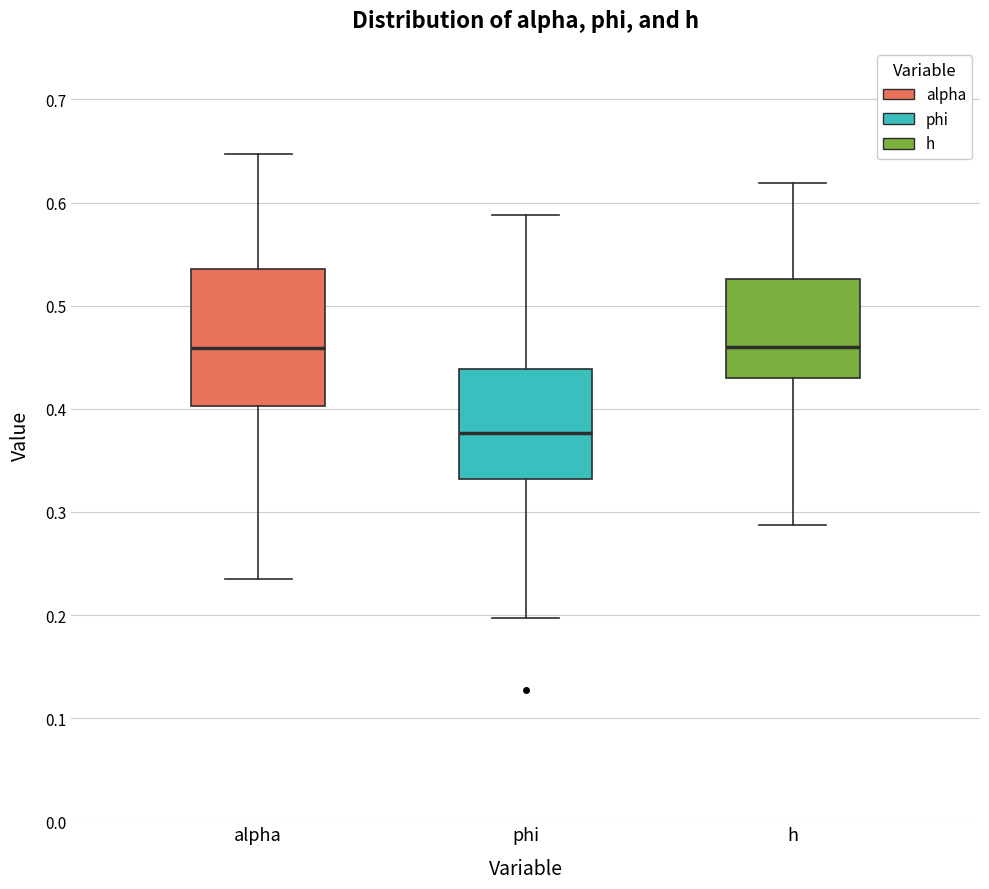

Reading left to right, transcribe this box plot: for each box, give where its median line is, the range the box spans, and where its two whiskers end, as read against the y-axis. The values are not printed on the chart, so give them approximately, as read against the axis.

alpha: median 0.46, box 0.40 to 0.54, whiskers 0.23 to 0.65
phi: median 0.38, box 0.33 to 0.44, whiskers 0.20 to 0.59
h: median 0.46, box 0.43 to 0.53, whiskers 0.29 to 0.62